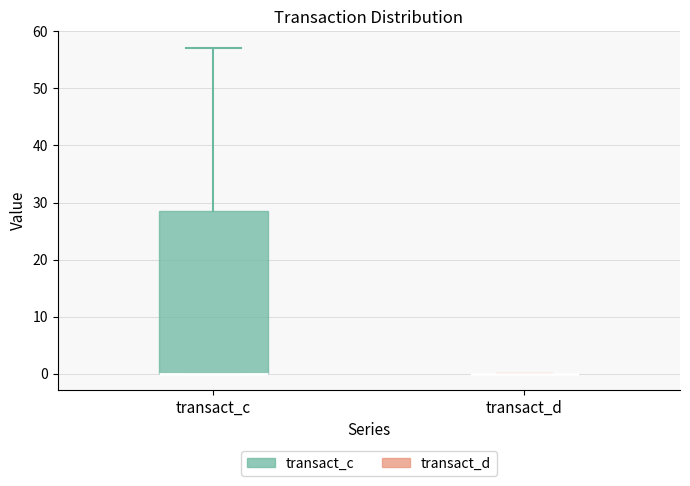

Reading left to right, transcribe this box plot: for each box, give where its median line is, the range the box spans, and where its two whiskers end, as read against the y-axis. The values are not printed on the chart, so give them approximately, as read against the axis.

transact_c: median 0 (drawn on the box's lower edge), box 0 to 29, whiskers 0 to 57
transact_d: box collapsed to a line at 0, whiskers 0 to 0